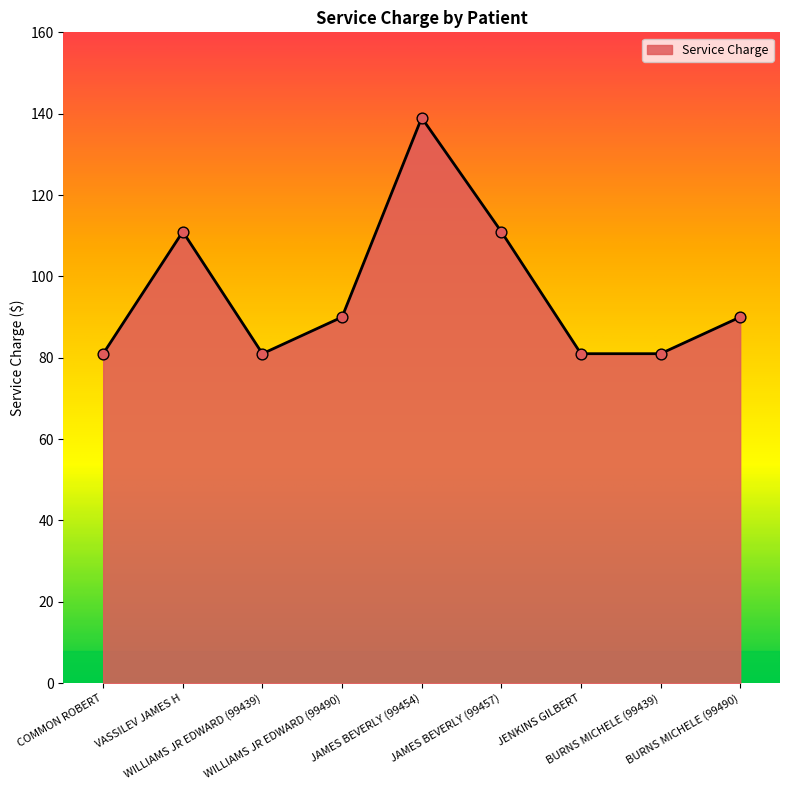

What is the ratio of the value at VASSILEV JAMES H to the value at JAMES BEVERLY (99457)?

1.0